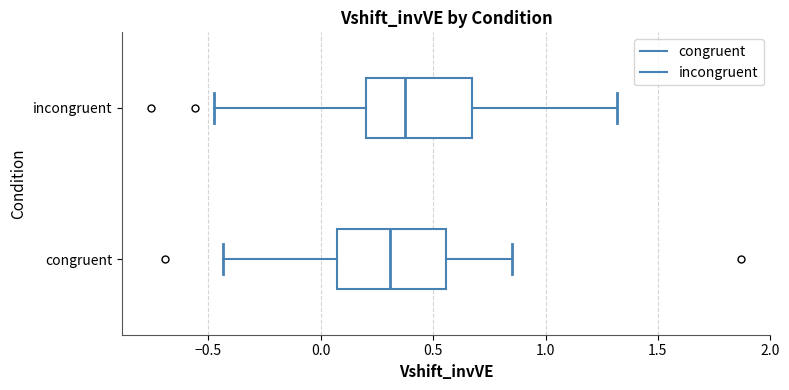

Where is the right edge of the box for congruent on the x-axis? The values are not printed on the chart, so give them approximately, as read against the axis.

0.55